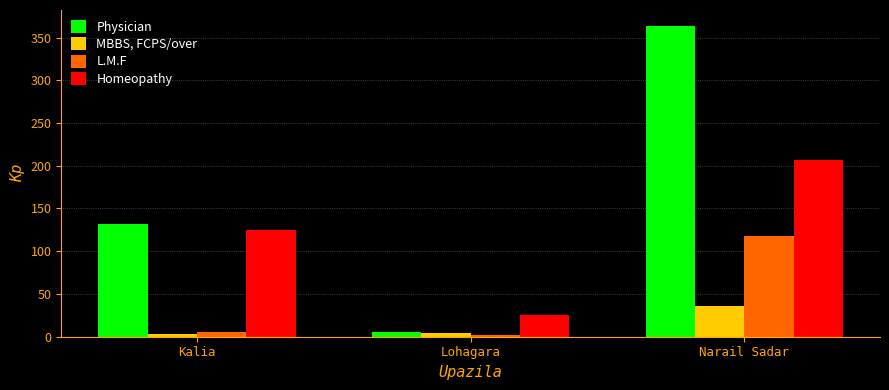

At Narail Sadar, list the series in order from smallest to largest.

MBBS, FCPS/over, L.M.F, Homeopathy, Physician